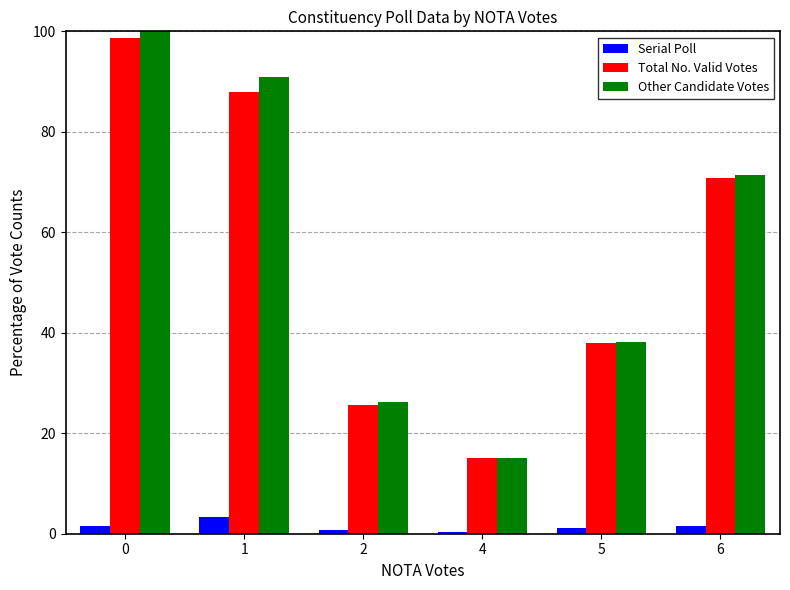

Are the bars grouped side by side (vs. stacked)?

Yes